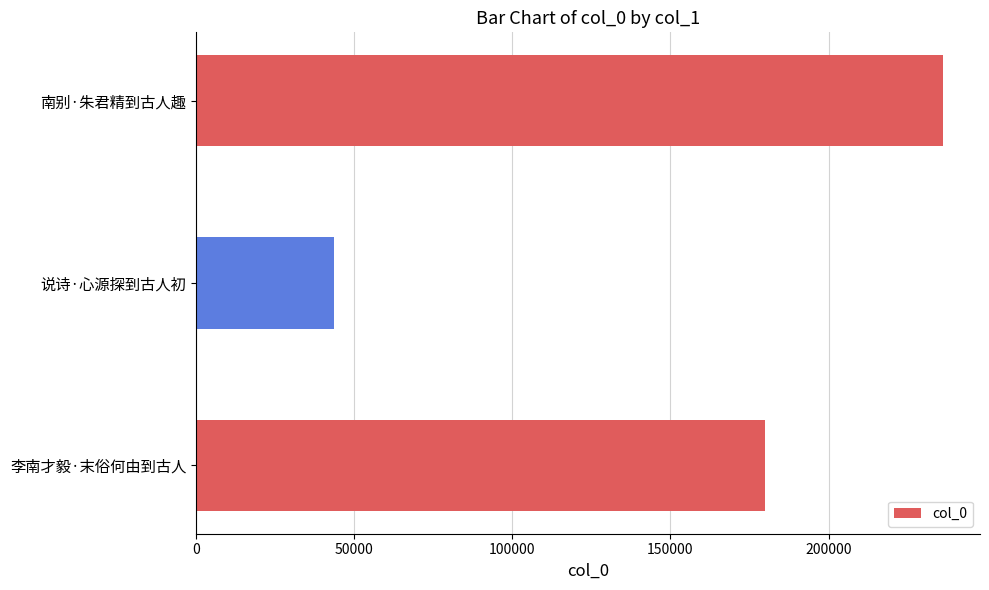

The chart shows a value of 105756 at 李南才毅·末俗何由到古人. True or false?

False